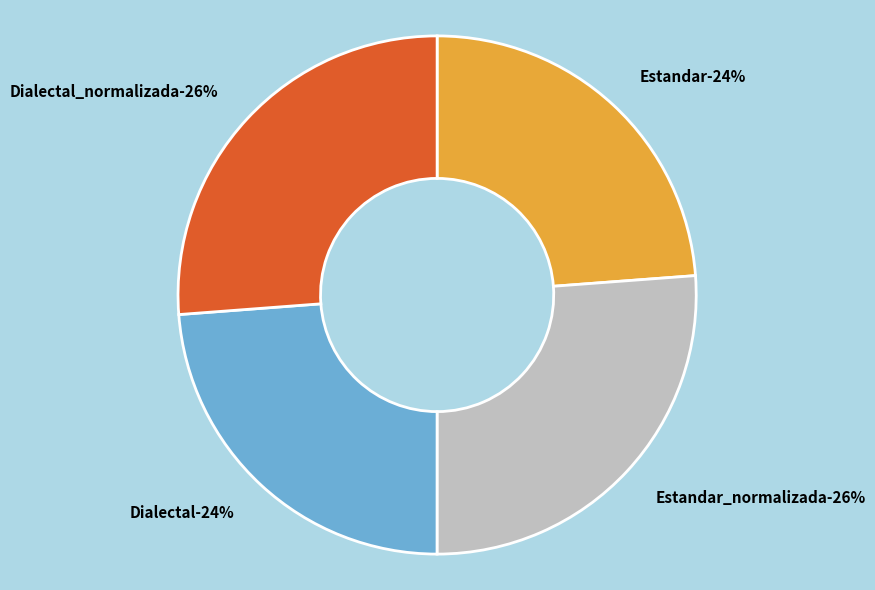

Which slice is the largest?

Dialectal_normalizada